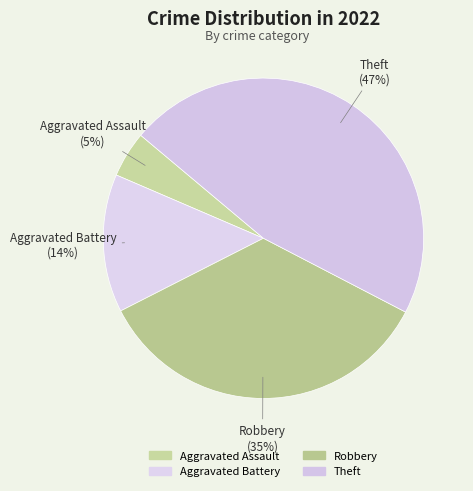

Approximately how many times larger is the value at Robbery compared to Aggravated Battery?

2.5